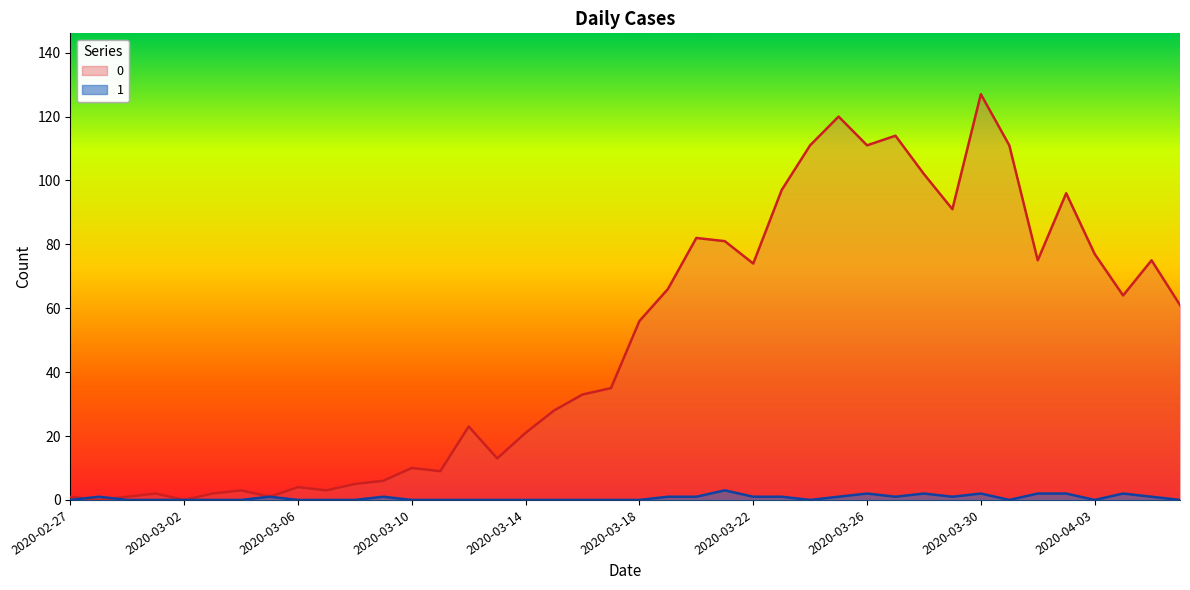

What is the average value of the 1 series?

1